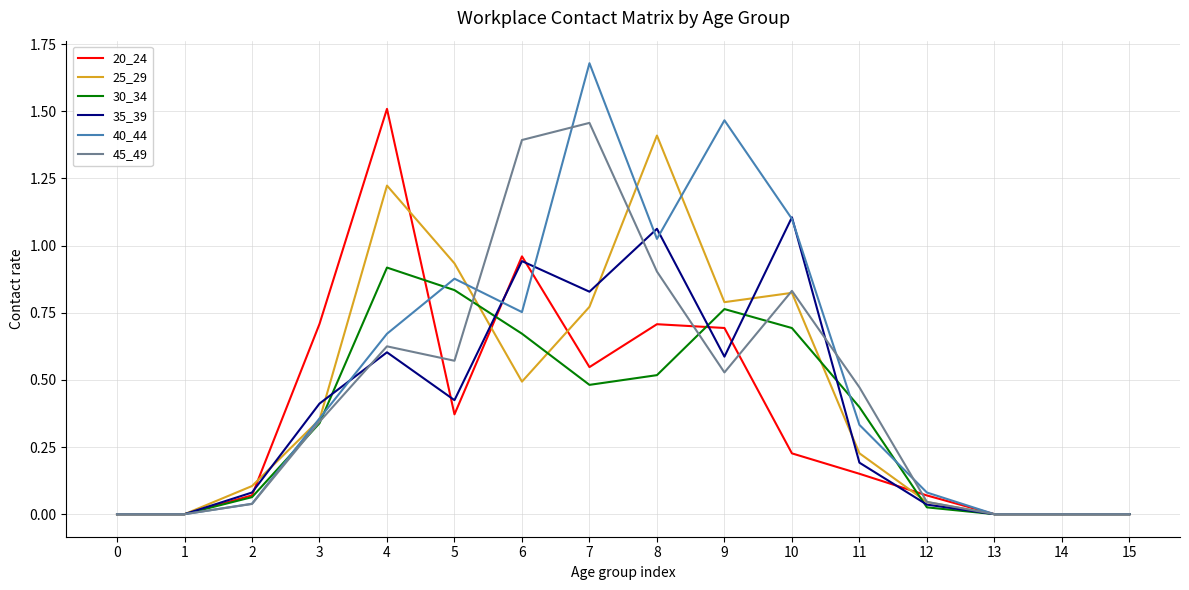

True or false: 30_34 has a value of 0.7 at 10.

True